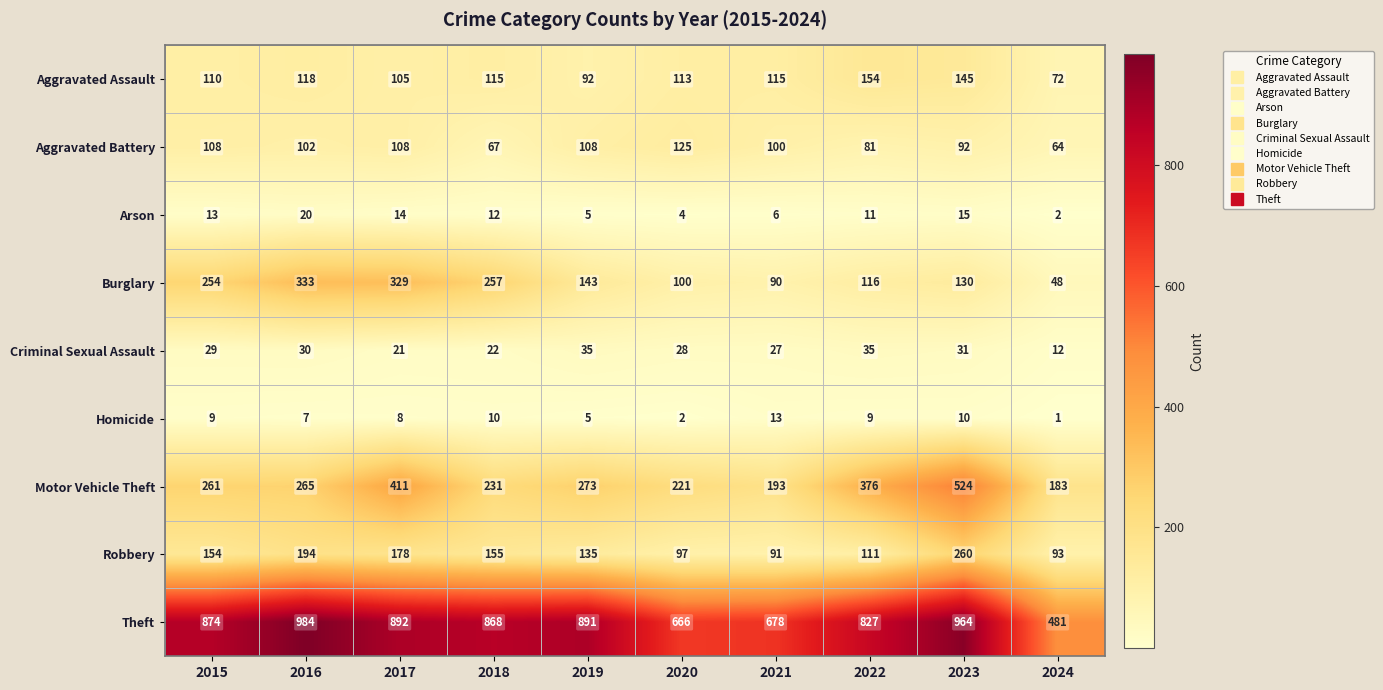

Where is Arson nearest to the value 11?

2022